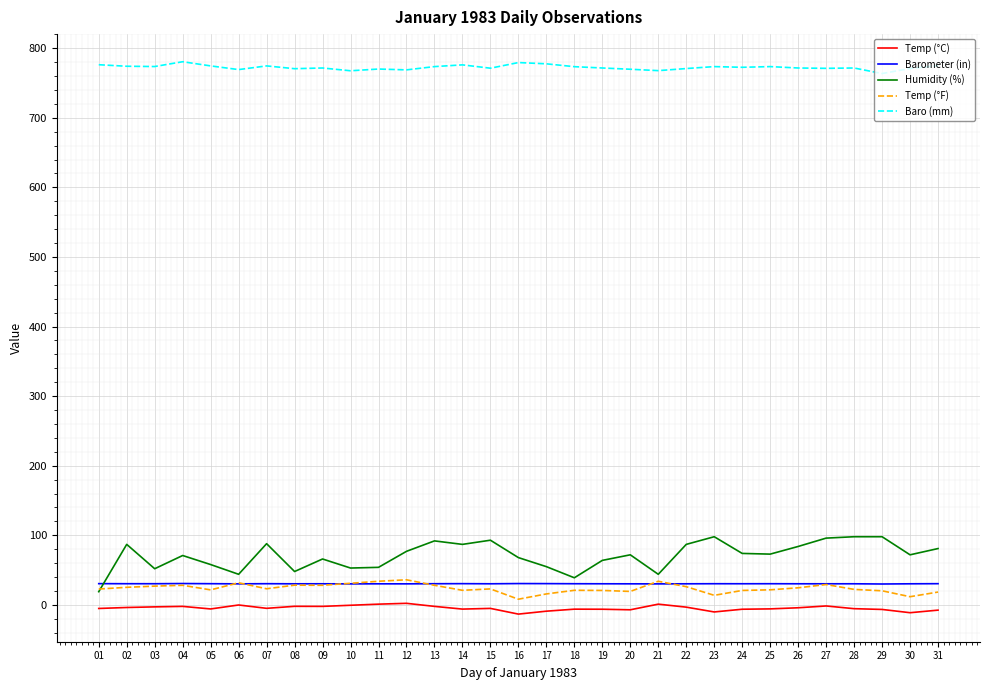

What is the sum of all Baro (mm) values?

23947.0